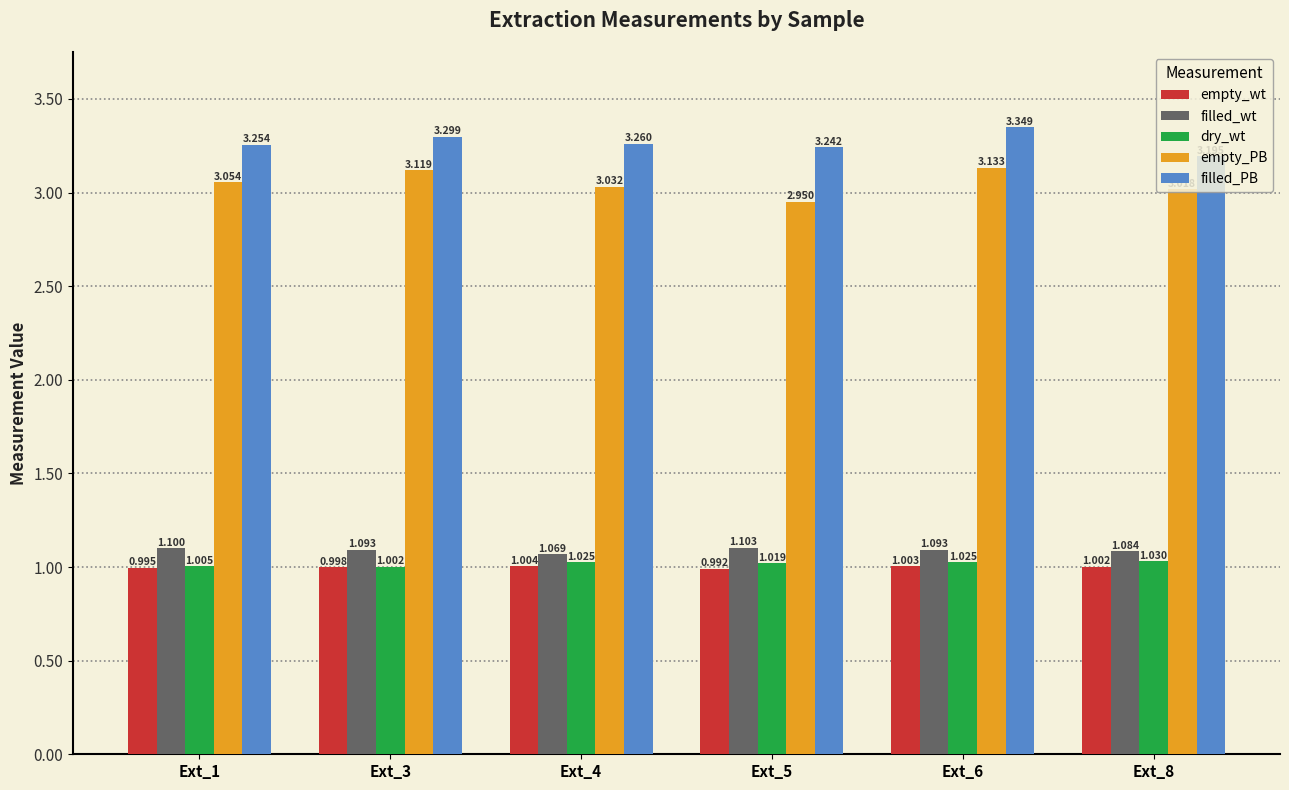

Is the value of empty_wt at Ext_1 greater than the value of filled_PB at Ext_4?

No